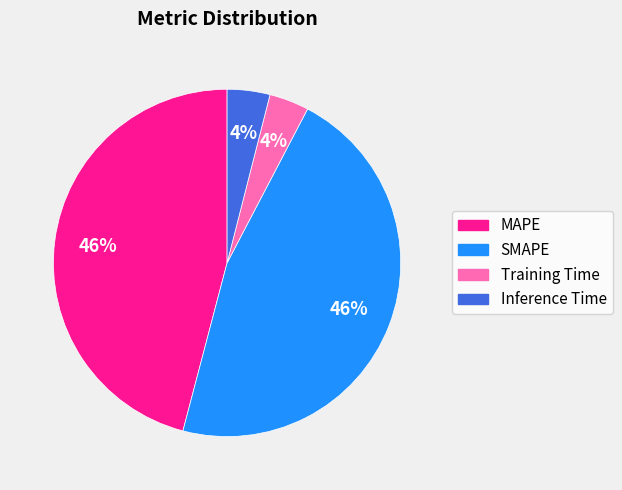

To the nearest percent, what is the average slice percentage?

25%